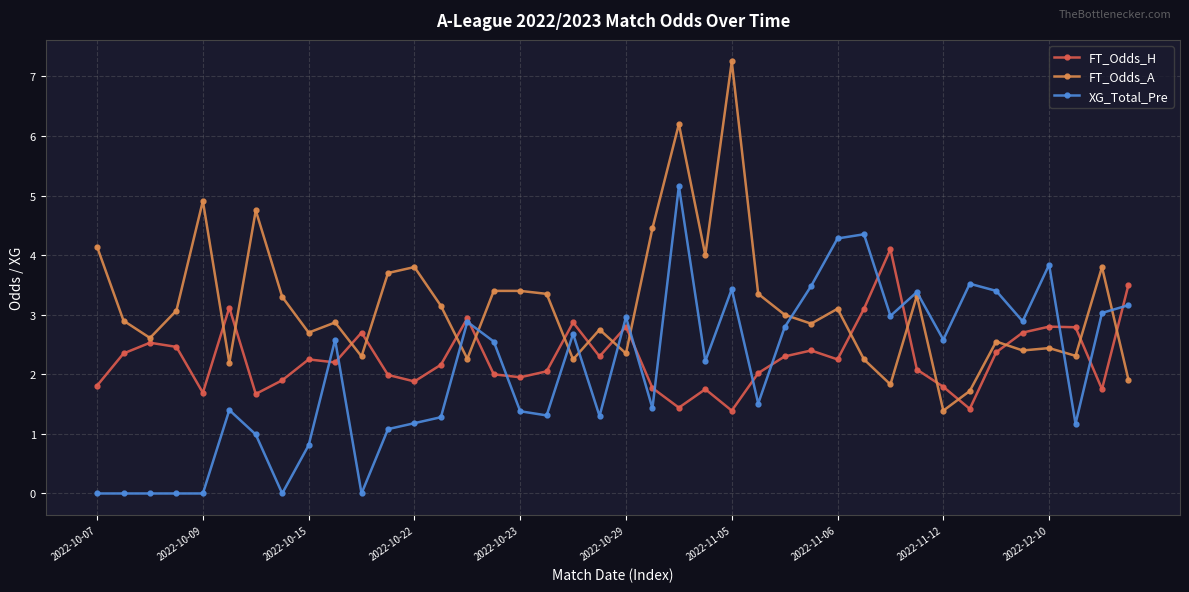

Rank the series by their average value, from highest to lowest.

FT_Odds_A, FT_Odds_H, XG_Total_Pre